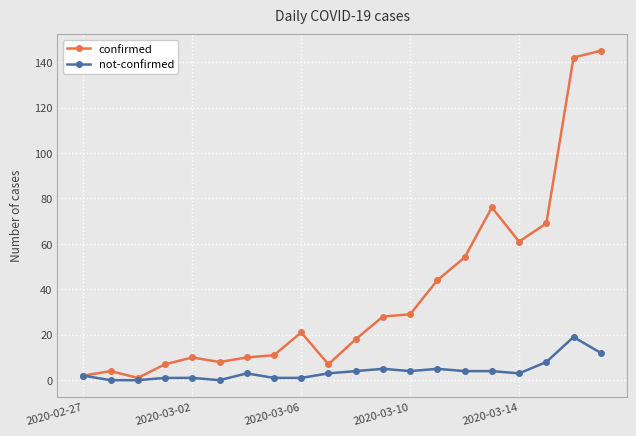

What is the maximum value shown in the chart?

145